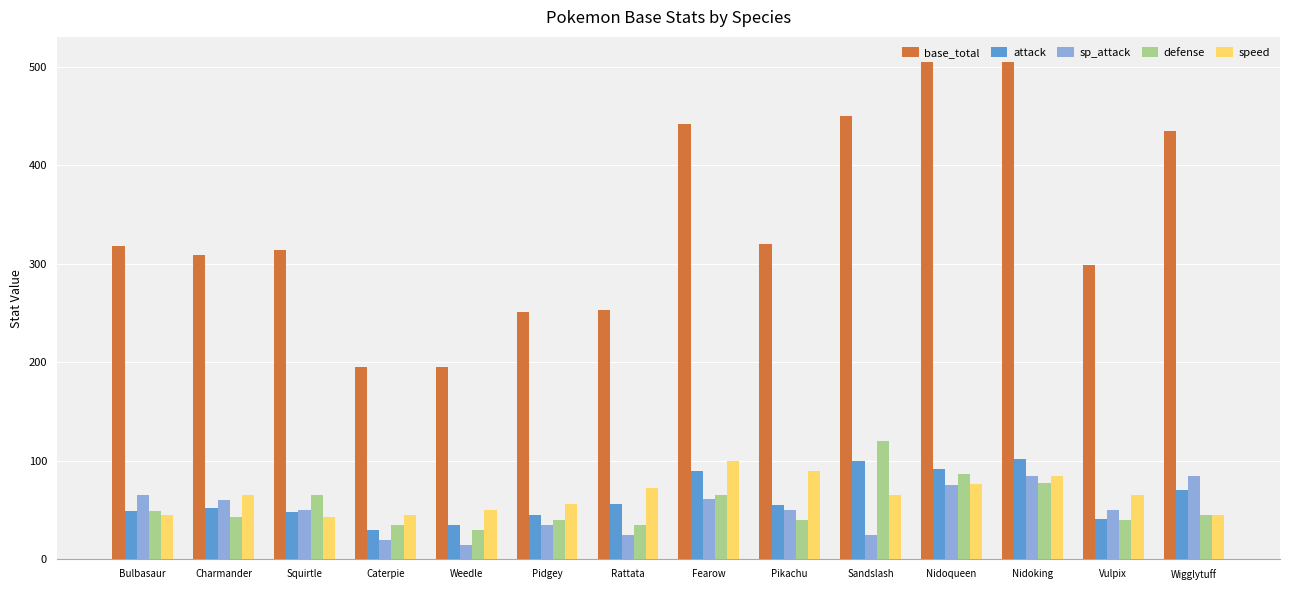

Are the bars horizontal?

No